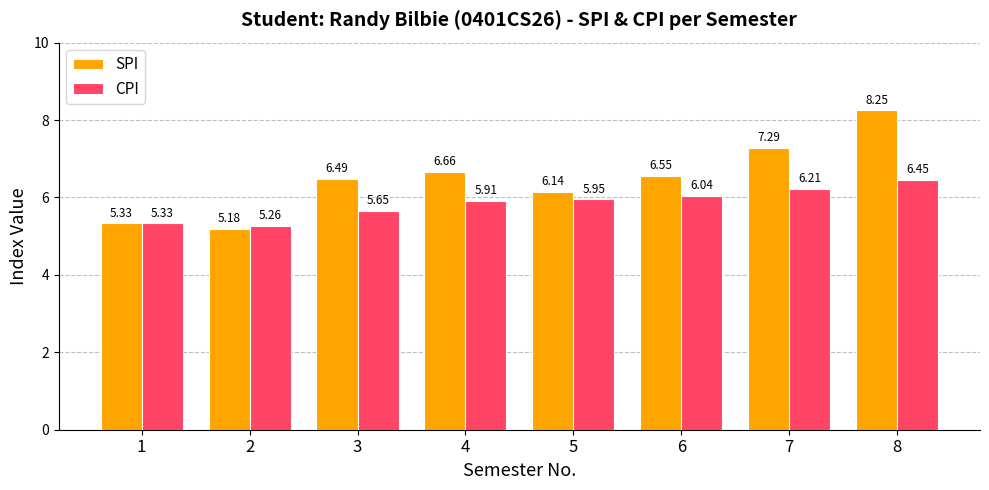

How many groups of bars are there?

8